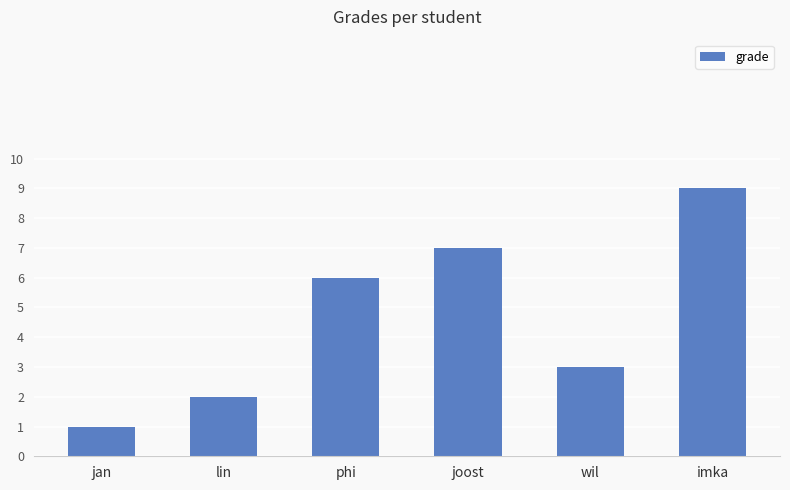

How many categories are shown in the chart?

6